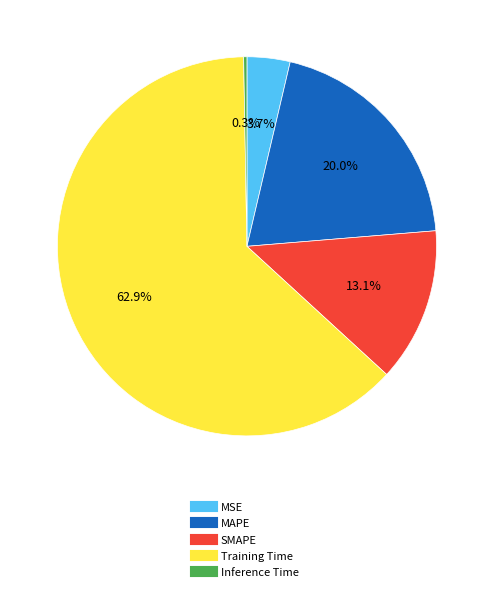

Between MSE and Inference Time, which is larger?

MSE